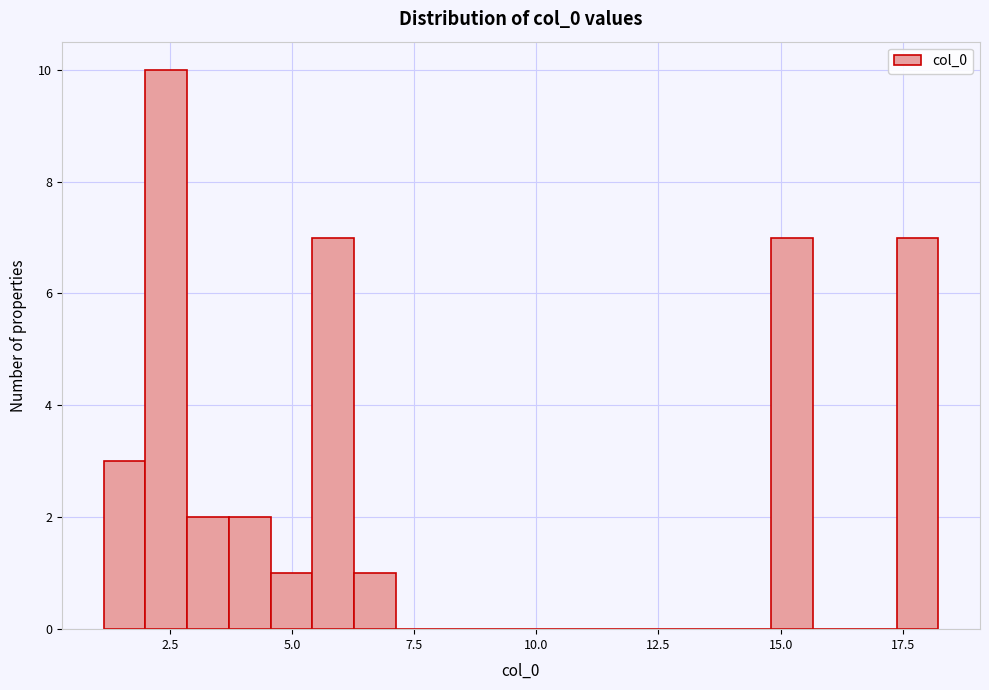

Read against the x-axis, roughly where is the centre of the tallest bar?

2.5